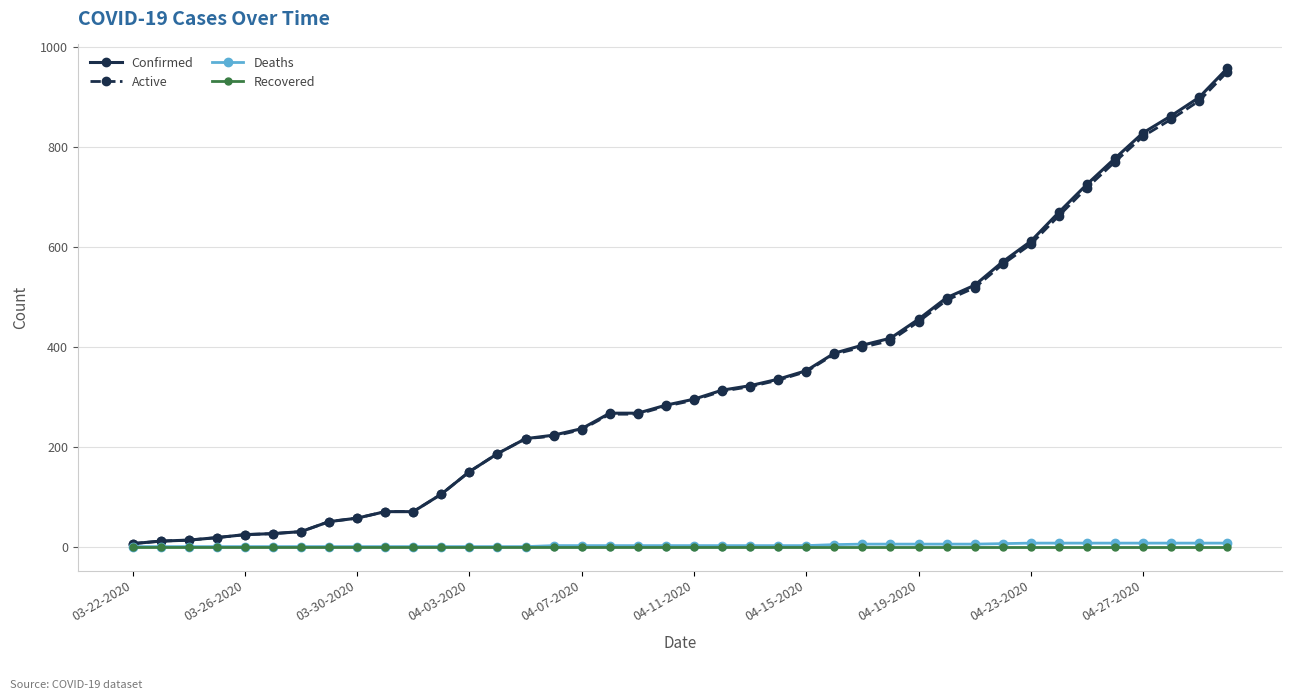

At how many categories does at least one series exceed 683?

6